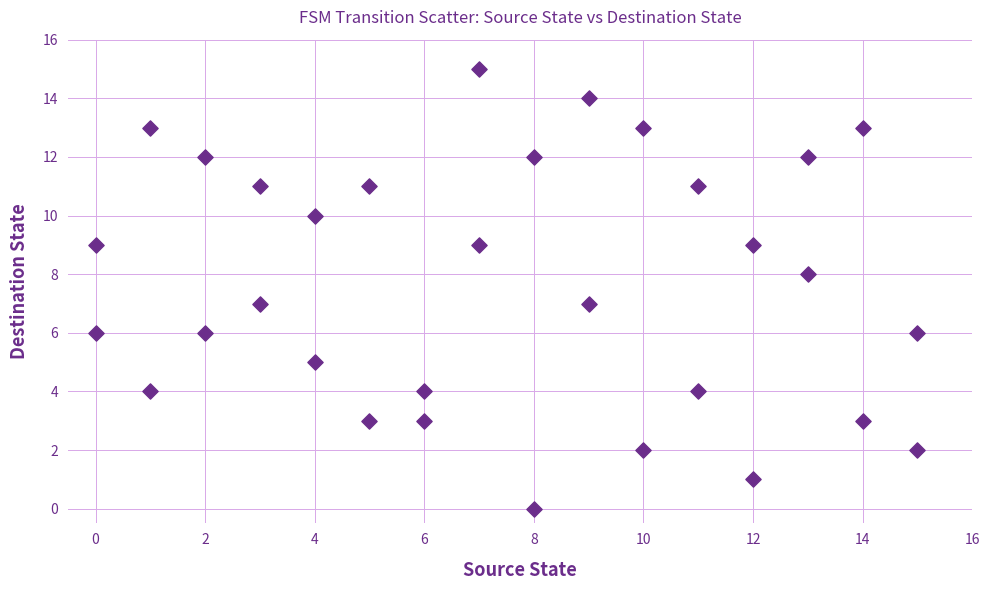

What is the range of Y values (max minus min)?

15